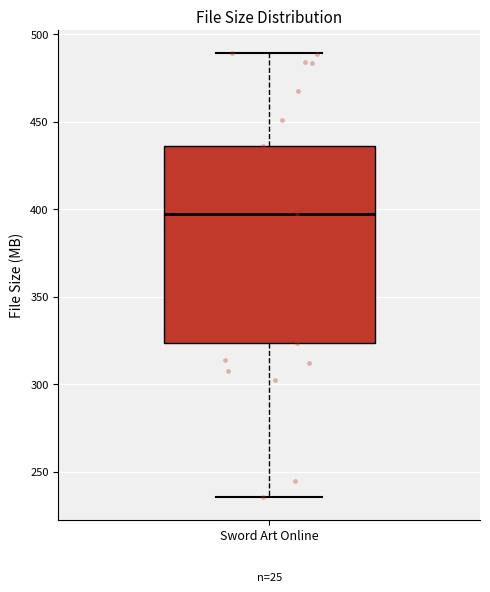

Read this box plot against the y-axis: the position of the median line, the range covered by the box, and the ends of both whiskers. The values are not printed on the chart, so give them approximately, as read against the axis.

median 395, box 325 to 435, whiskers 235 to 490